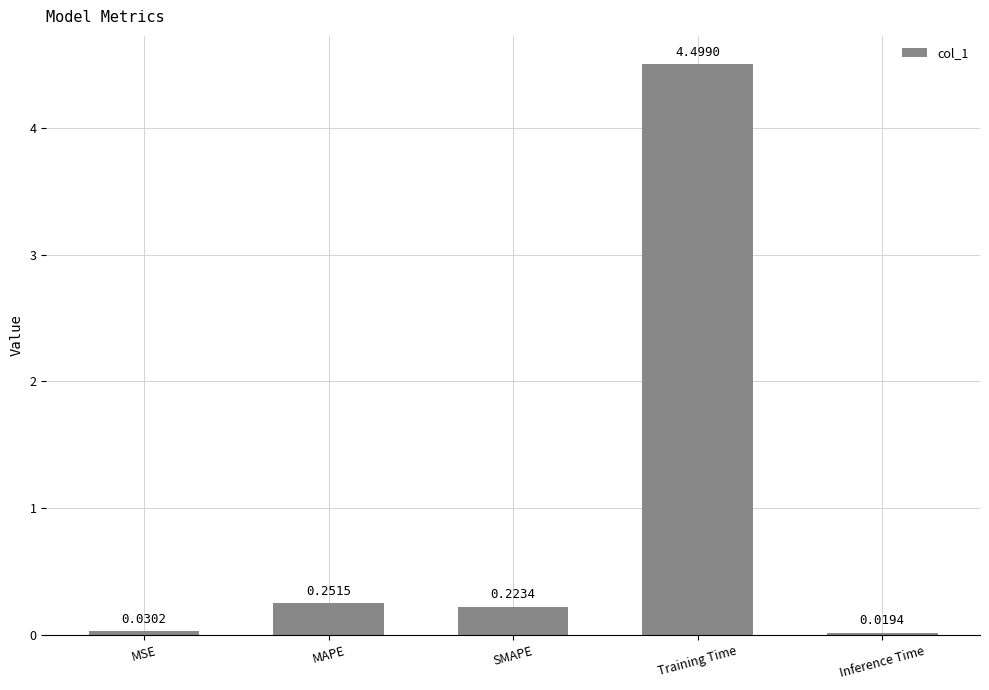

Which label corresponds to the smallest value in the chart?

Inference Time